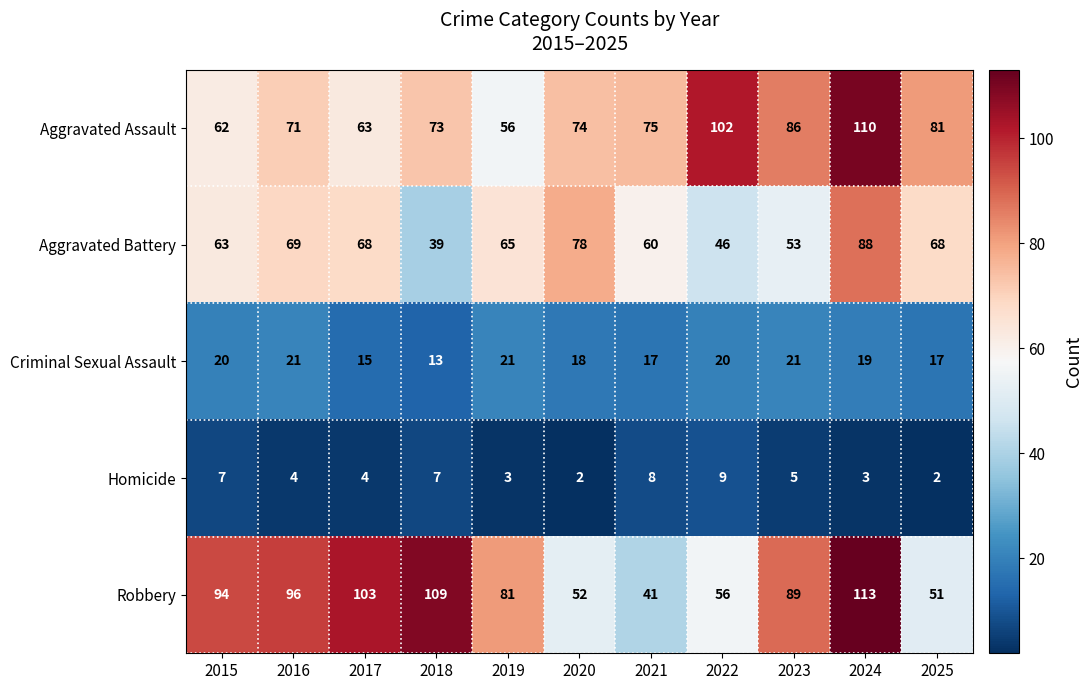

Which series has the widest spread of values?

Robbery